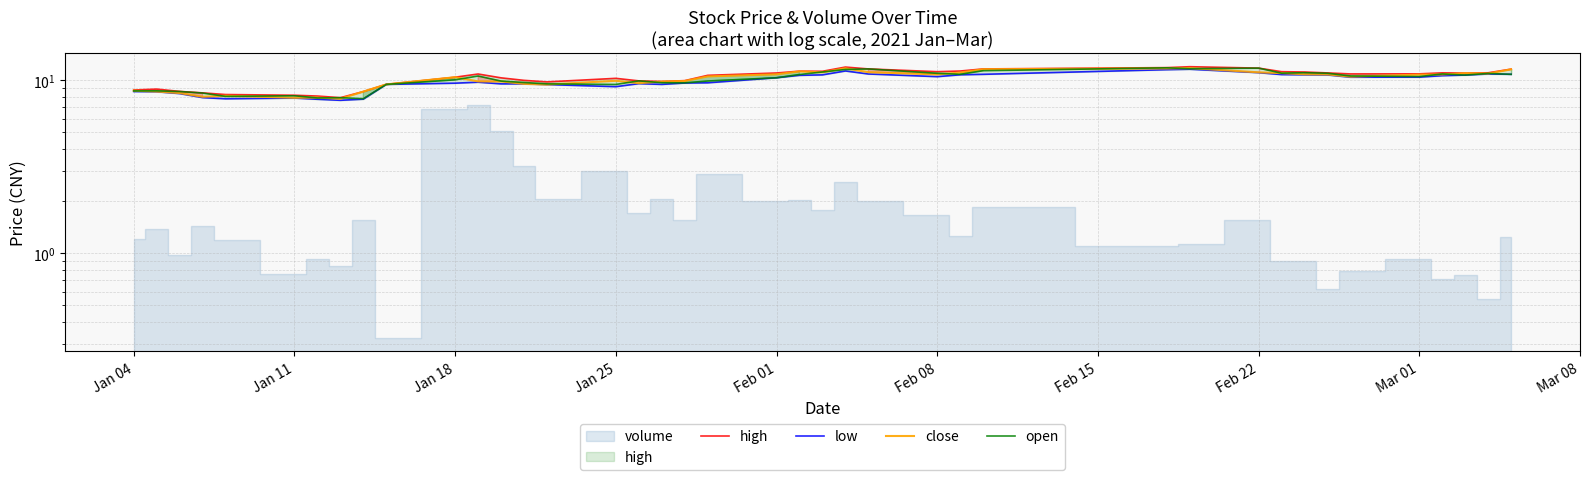

True or false: close has a value of 4.9 at 16.

False